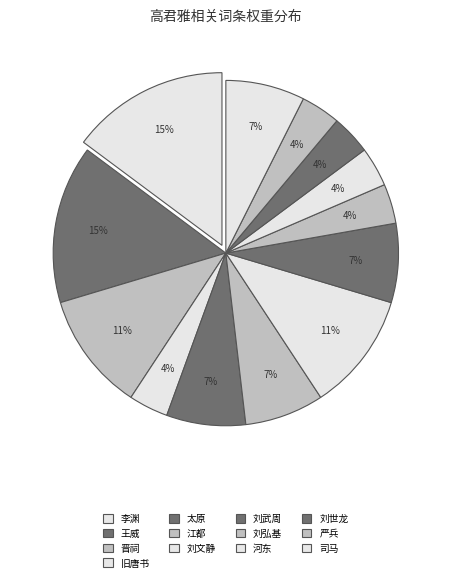

To the nearest percent, what is the combined percentage of 晋祠 and 刘文静?

22%